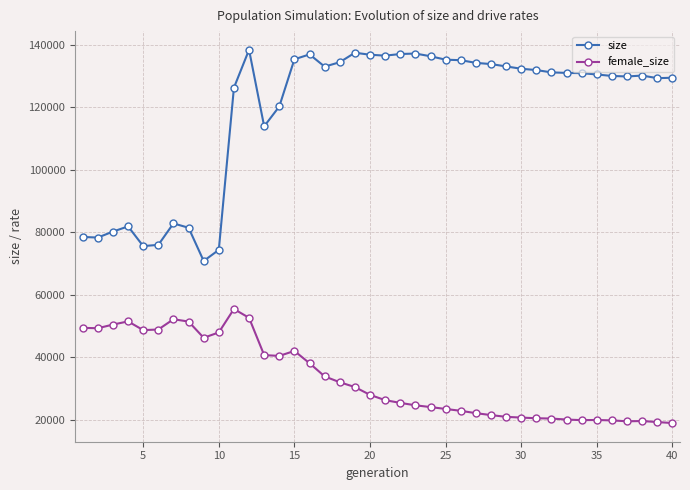

What is the value of the female_size point at the 23rd from the left?

24574